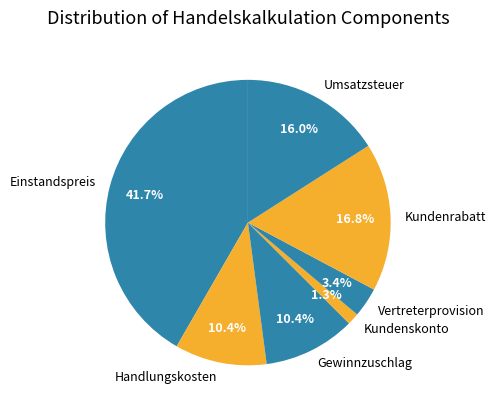

What is the ratio of the value at Umsatzsteuer to the value at Gewinnzuschlag?

1.5